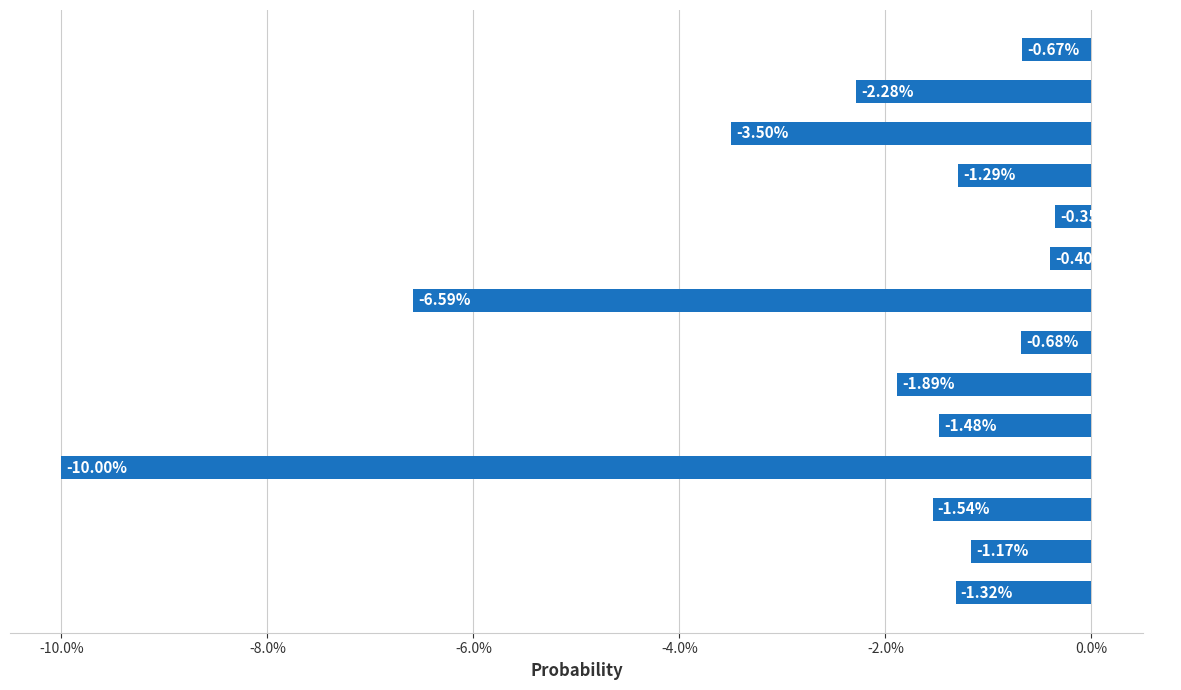

What is the difference between the maximum and second lowest values?

6.2